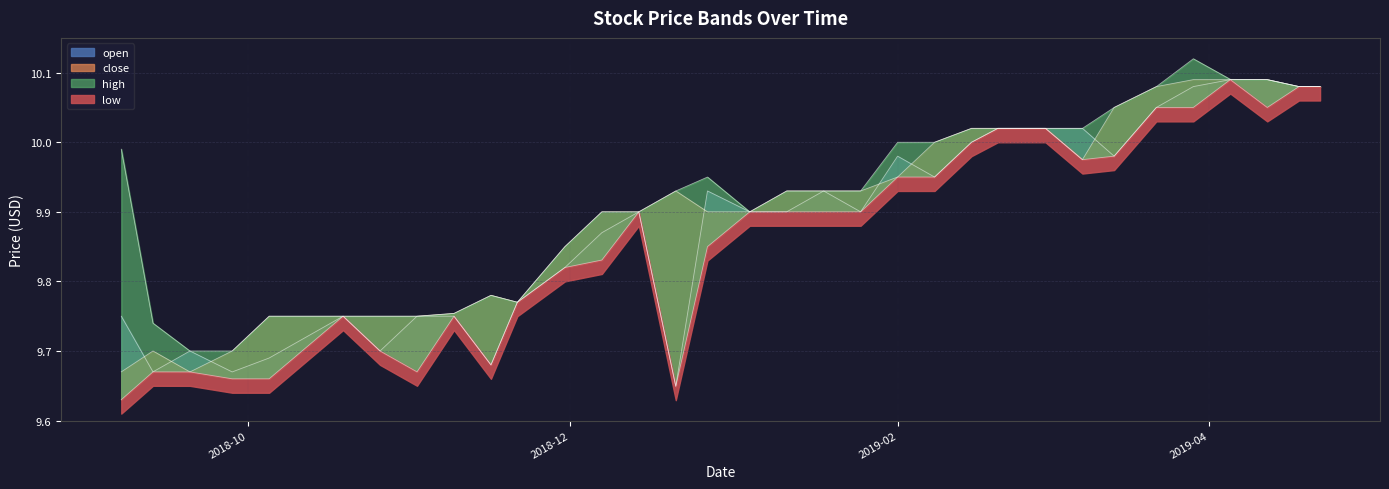

Reading right to left, transcribe all the data shown in this chart.

open: 10.1	10.1	10.1	10.1	10.1	10.1	10.0	10.0	10.0	10.0	10.0	9.9	10.0	9.9	9.9	9.9	9.9	9.9	9.6	9.9	9.9	9.8	9.8	9.7	9.8	9.8	9.7	9.8	9.7	9.7	9.7	9.7	9.8
low: 10.1	10.1	10.1	10.1	10.1	10.1	10.0	10.0	10.0	10.0	10.0	9.9	9.9	9.9	9.9	9.9	9.9	9.8	9.6	9.9	9.8	9.8	9.8	9.7	9.8	9.7	9.7	9.8	9.7	9.7	9.7	9.7	9.6
close: 10.1	10.1	10.1	10.1	10.1	10.1	10.1	10.0	10.0	10.0	10.0	10.0	9.9	9.9	9.9	9.9	9.9	9.9	9.9	9.9	9.9	9.8	9.8	9.8	9.8	9.8	9.8	9.8	9.8	9.7	9.7	9.7	9.7
high: 10.1	10.1	10.1	10.1	10.1	10.1	10.1	10.0	10.0	10.0	10.0	10.0	10.0	9.9	9.9	9.9	9.9	9.9	9.9	9.9	9.9	9.8	9.8	9.8	9.8	9.8	9.8	9.8	9.8	9.7	9.7	9.7	10.0